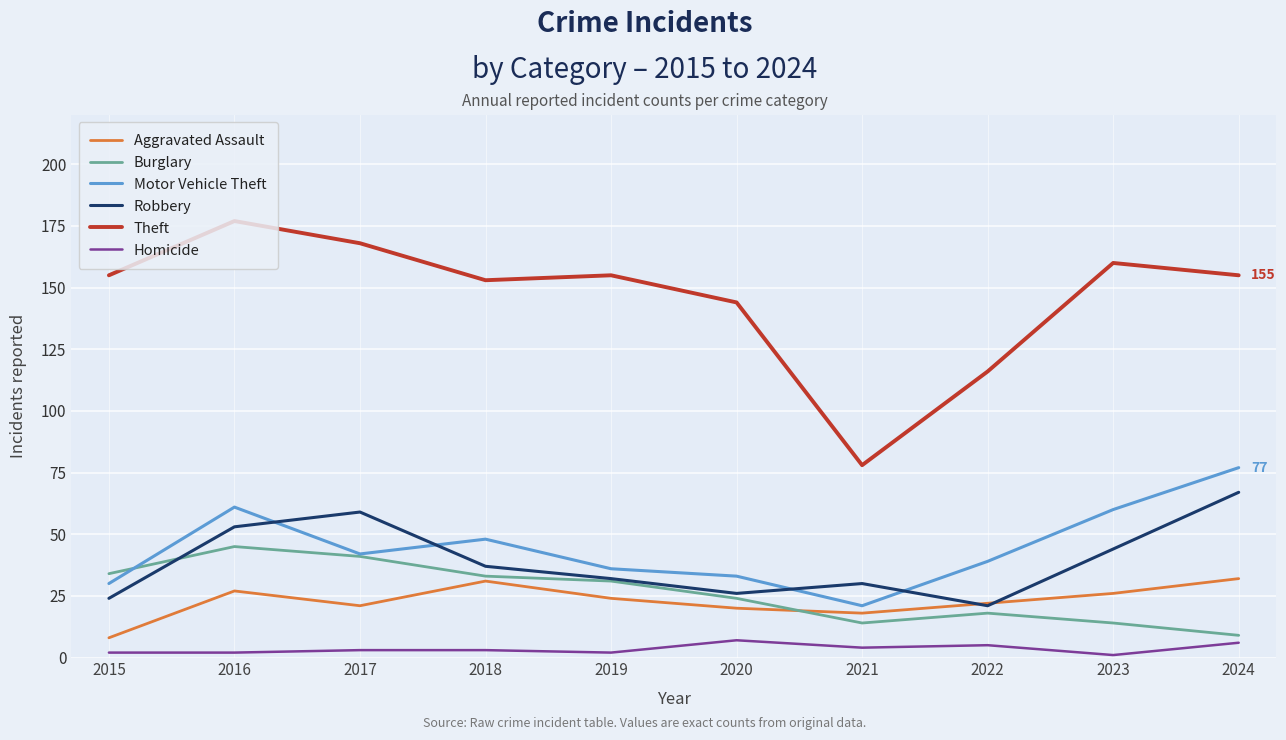

True or false: Homicide and Motor Vehicle Theft cross at least once.

False